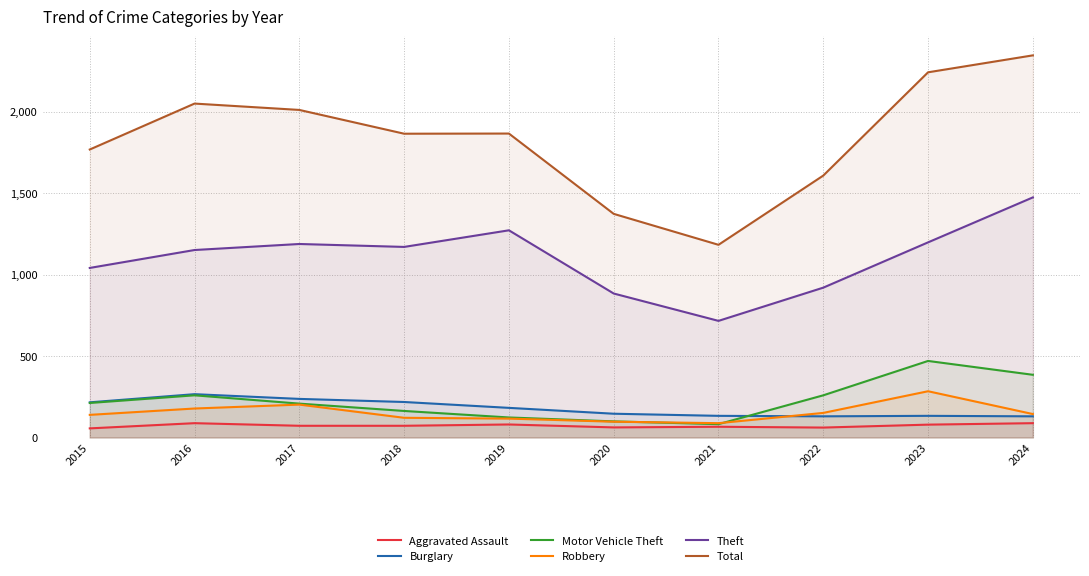

Reading left to right, transcribe all the data shown in this chart.

Aggravated Assault: 56	88	72	72	80	62	66	61	79	88
Burglary: 216	266	237	218	182	146	133	130	133	130
Motor Vehicle Theft: 212	259	208	163	123	99	82	259	470	385
Robbery: 139	178	202	121	116	97	88	151	284	144
Theft: 1041	1151	1188	1170	1272	884	716	920	1198	1474
Total: 1768	2050	2011	1865	1866	1373	1183	1608	2242	2346